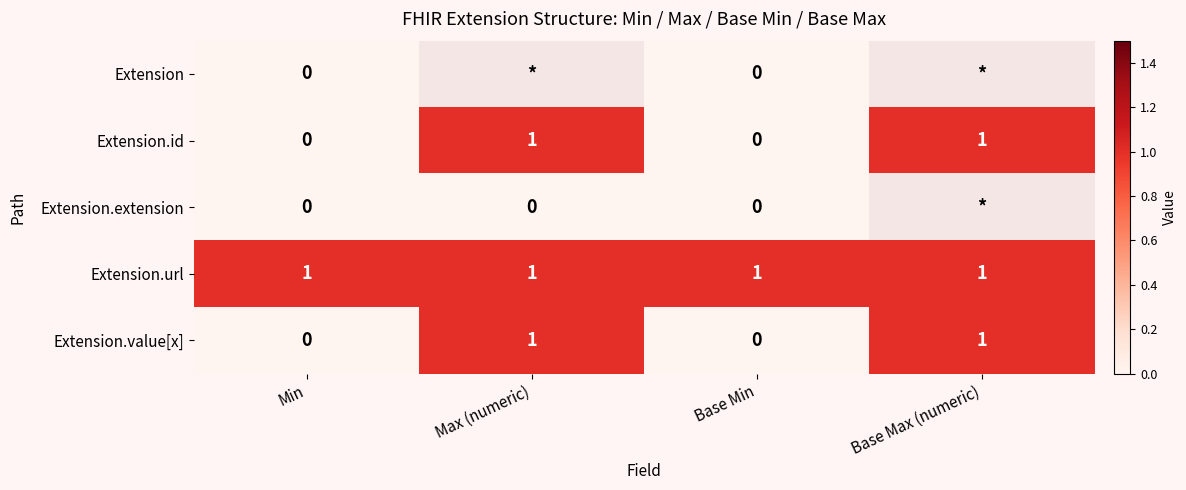

True or false: Extension.id has a value of -1 at Min.

False